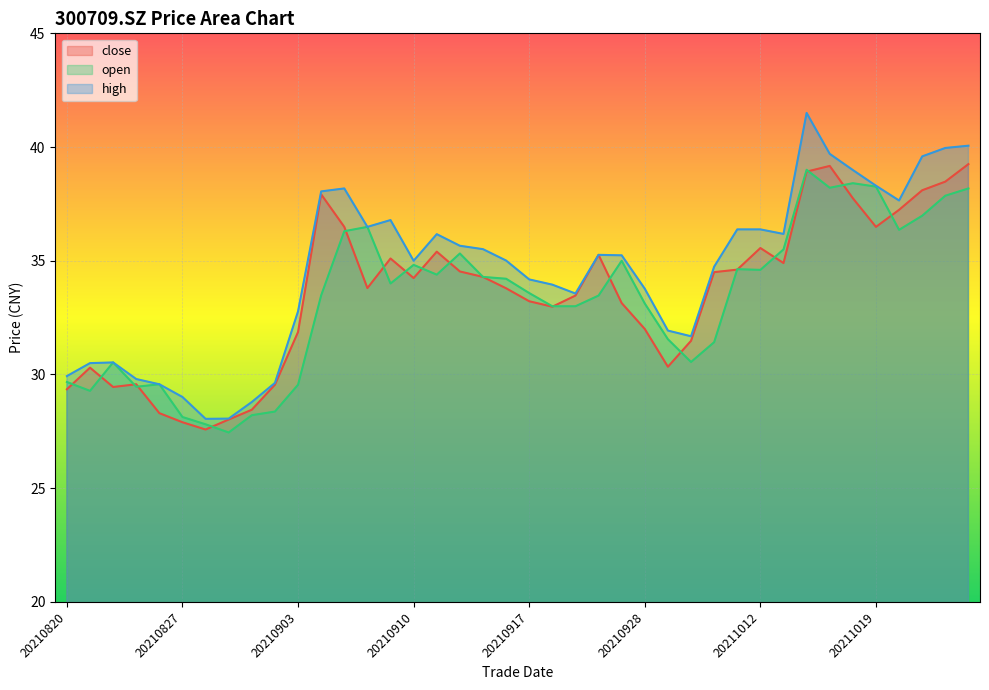

True or false: close and high cross at least once.

False